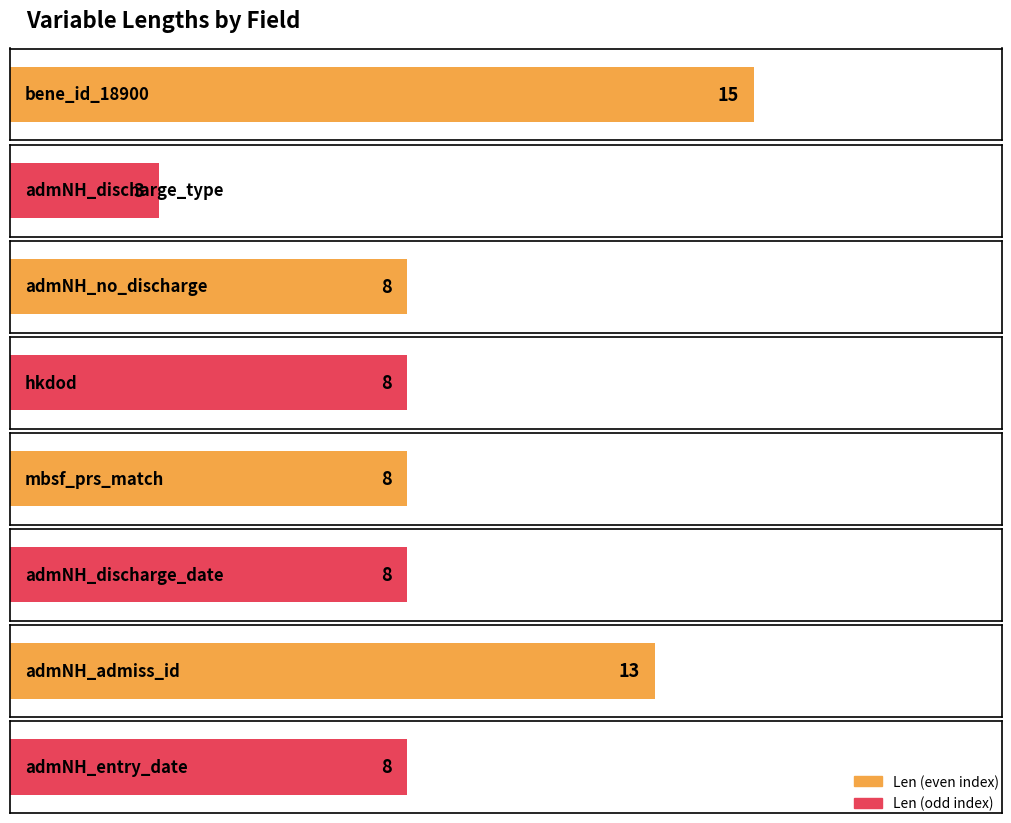

Is it true that the value at admNH_entry_date is 14?

False